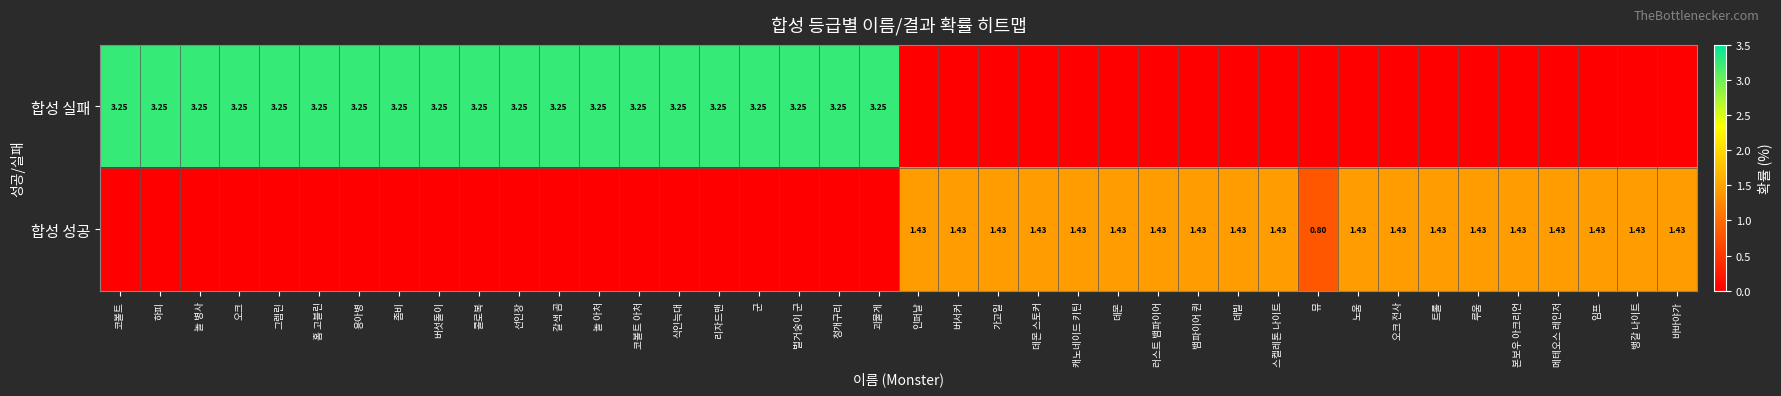

Is the value of 합성 성공 at 놀 병사 greater than the value of 합성 실패 at 임프?

No